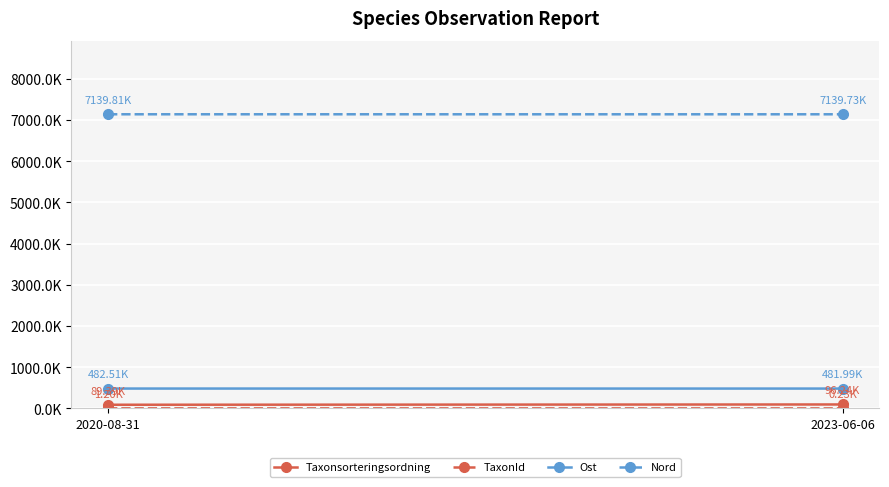

Count the Nord values in the range 7139 to 7140.

2